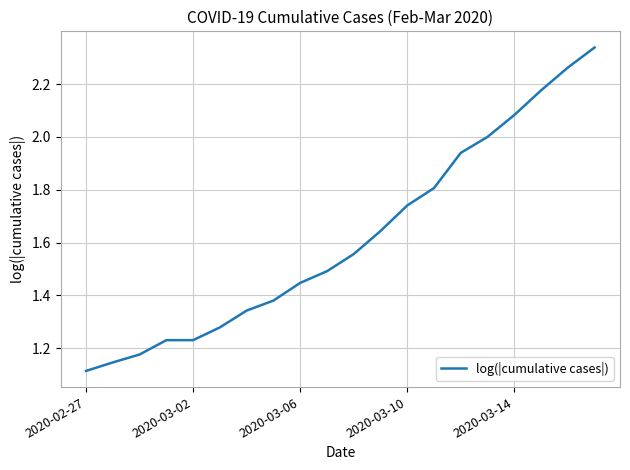

Does the chart have visible grid lines?

Yes